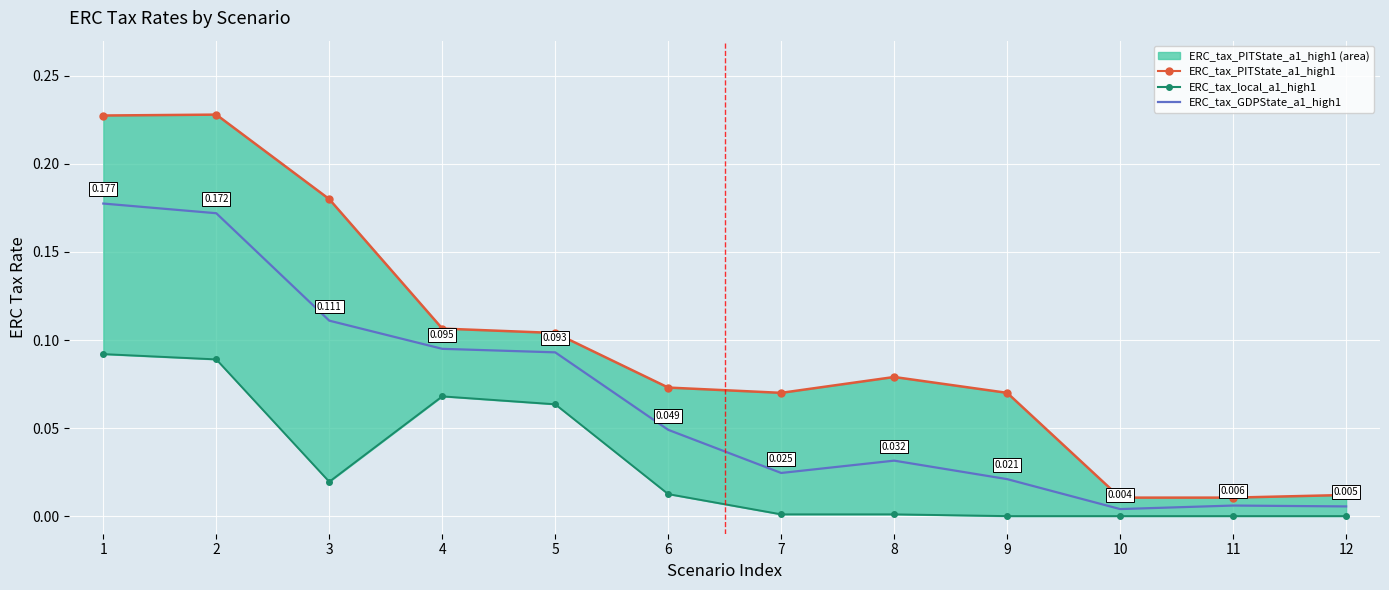

What is the difference between the maximum and minimum values in the ERC_tax_PITState_a1_high1 series?

0.2